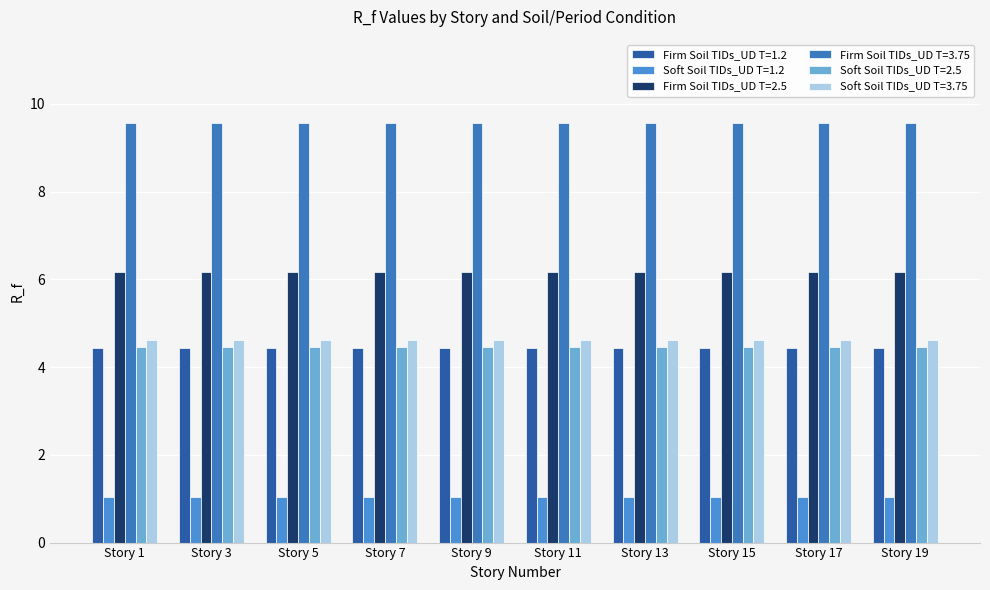

What is the total value across all series at Story 11?

30.3